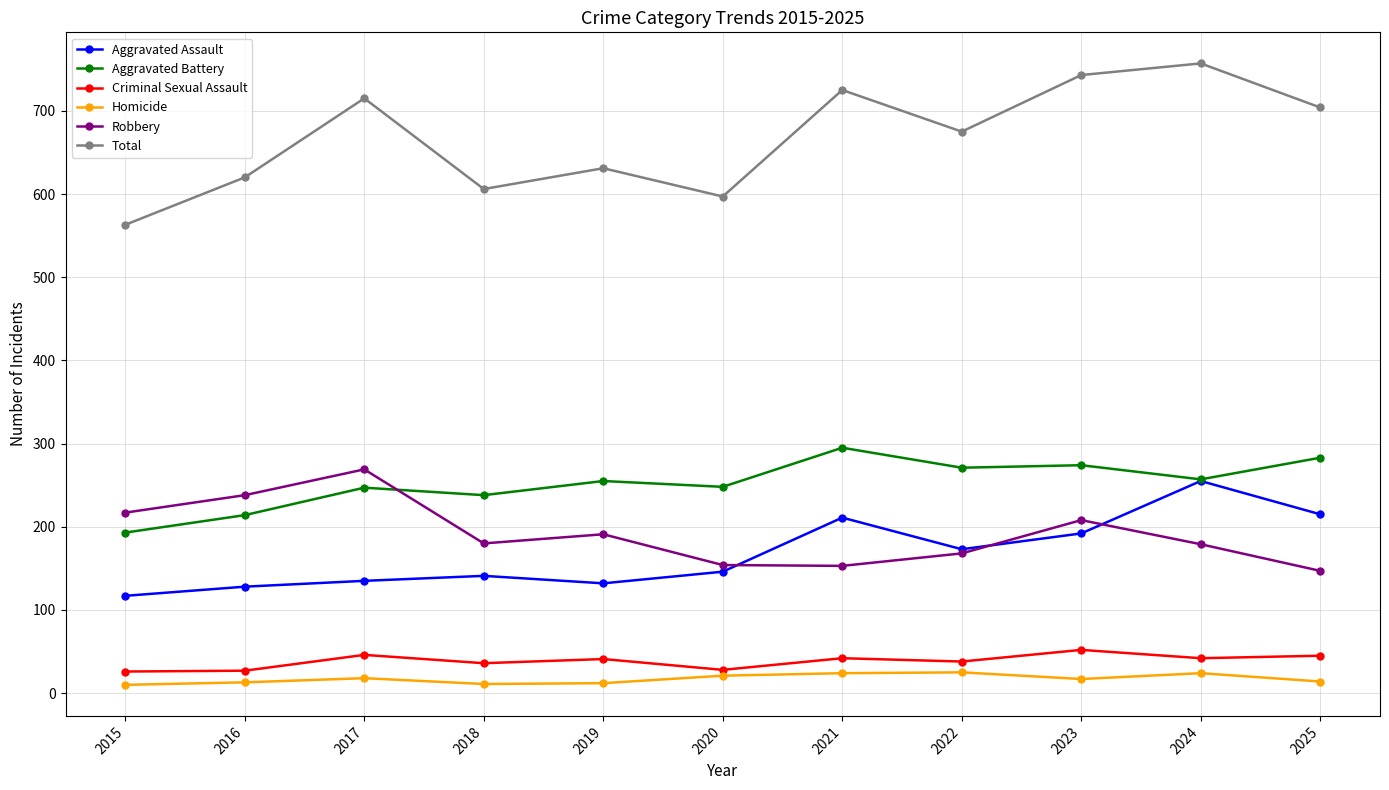

In Aggravated Assault, how many points are lower than both neighbors (excluding endpoints)?

2